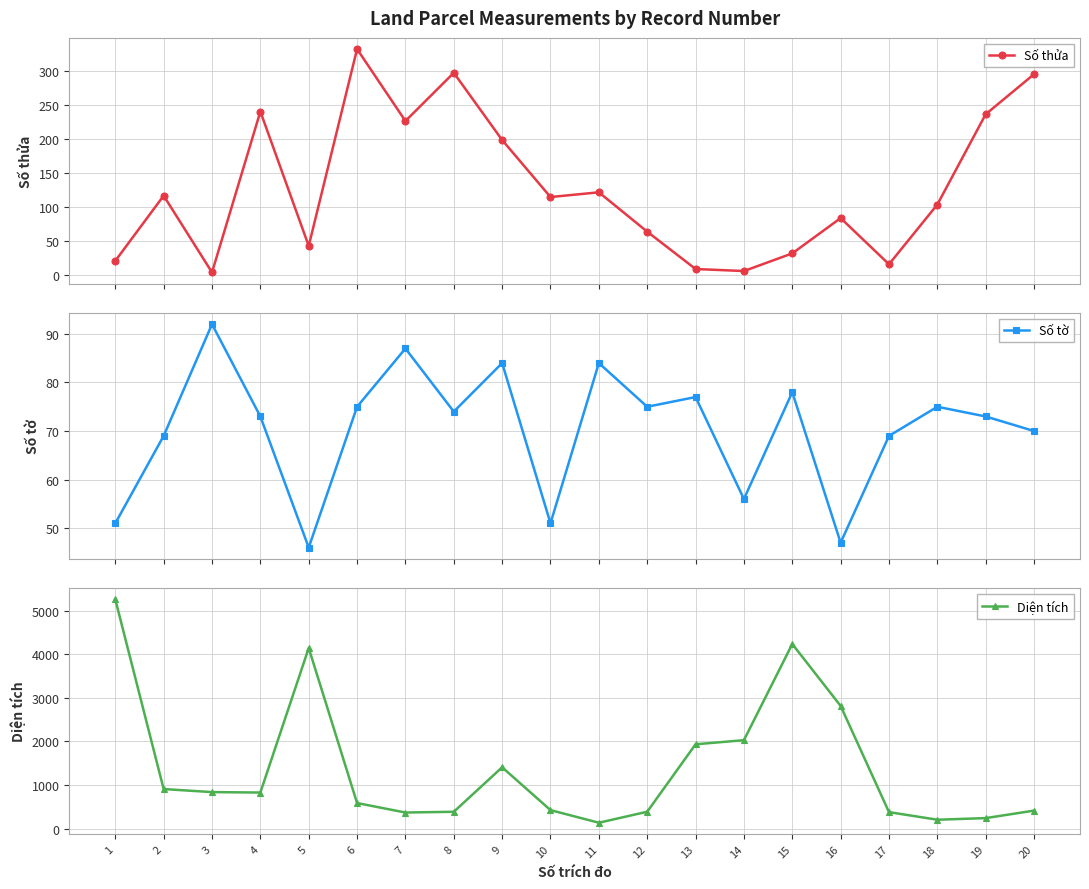

How many lines are shown in the chart?

3